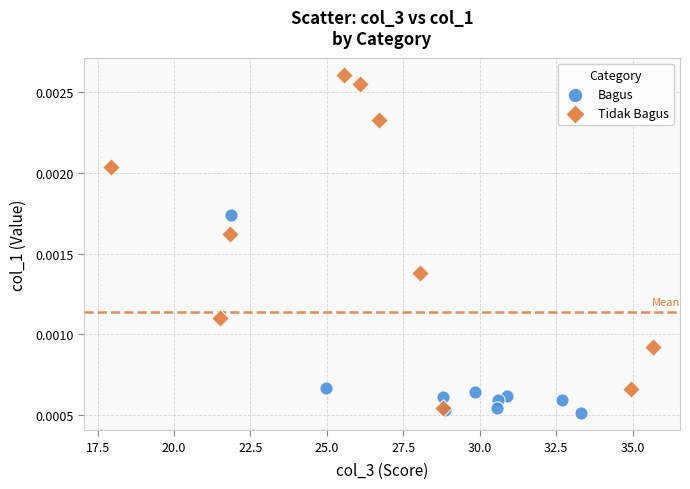

Which series has the largest Y range (max minus min)?

Tidak Bagus